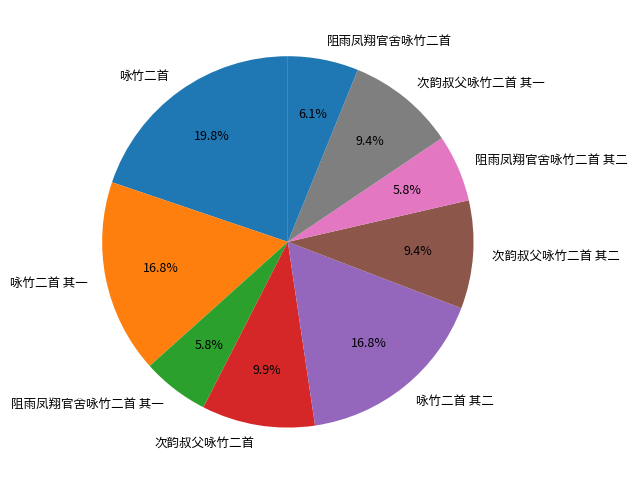

To the nearest percent, what percentage of the pie is 咏竹二首?

20%